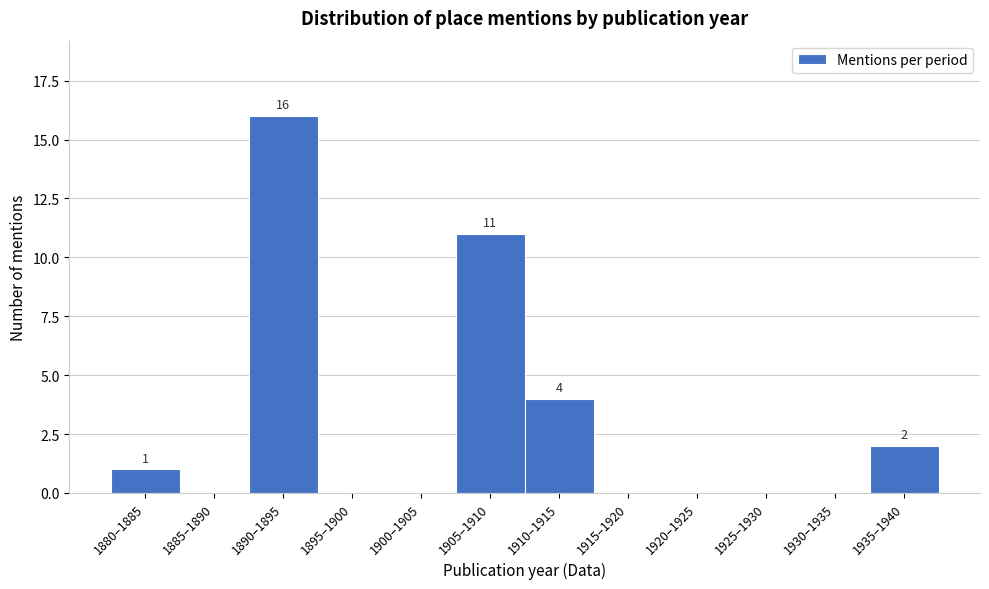

Reading left to right, transcribe all the data shown in this chart.

1880–1885=1	1885–1890=0	1890–1895=16	1895–1900=0	1900–1905=0	1905–1910=11	1910–1915=4	1915–1920=0	1920–1925=0	1925–1930=0	1930–1935=0	1935–1940=2